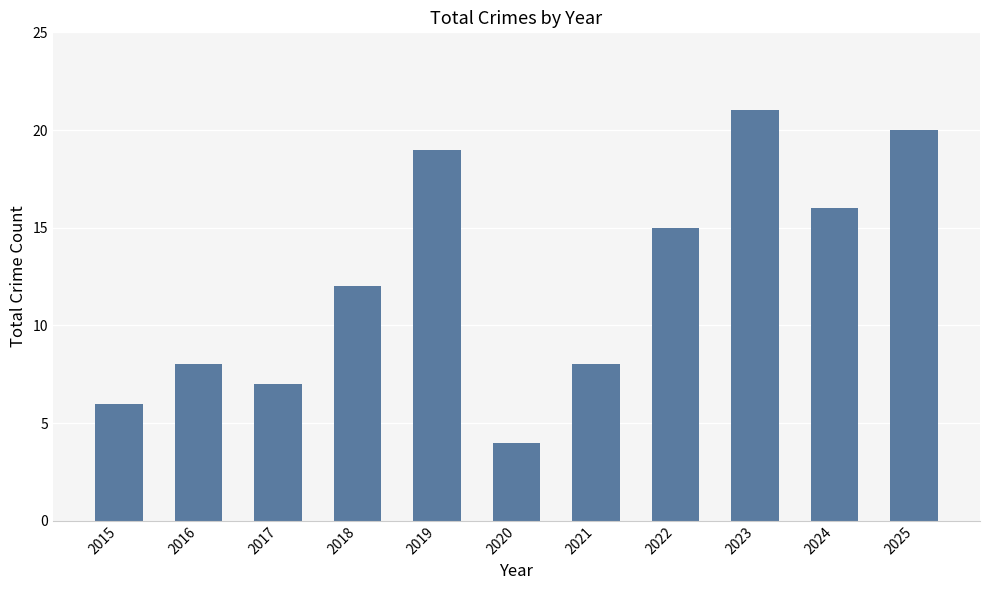

Is it true that the value at 2020 is 1?

False